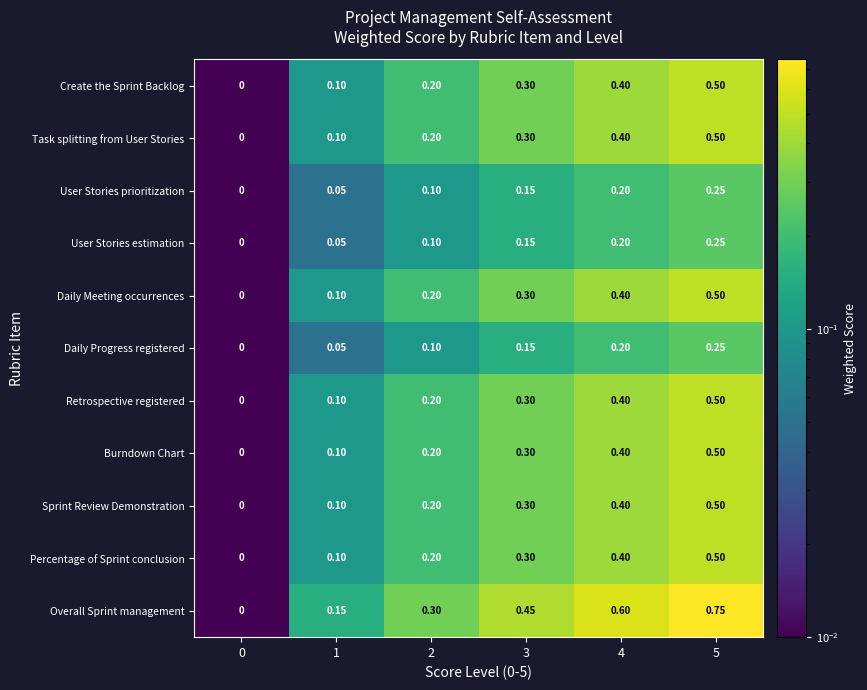

Which series has the largest total across all categories?

Overall Sprint management